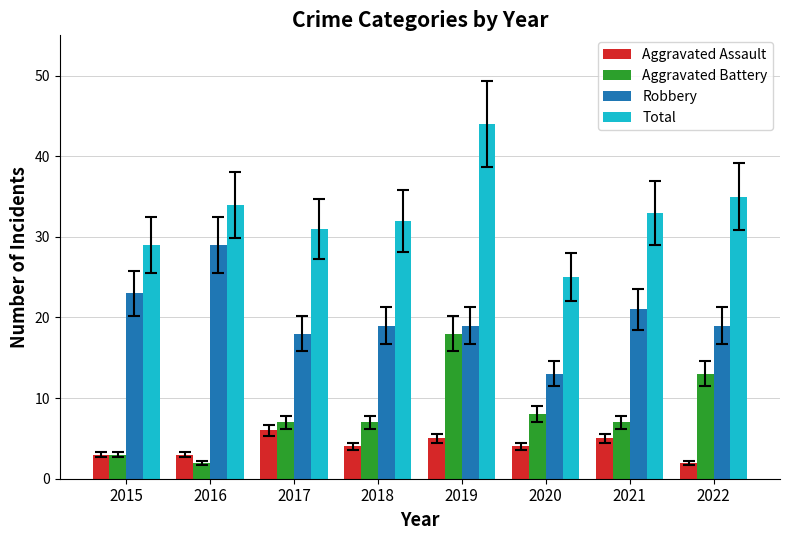

How many groups of bars are there?

8